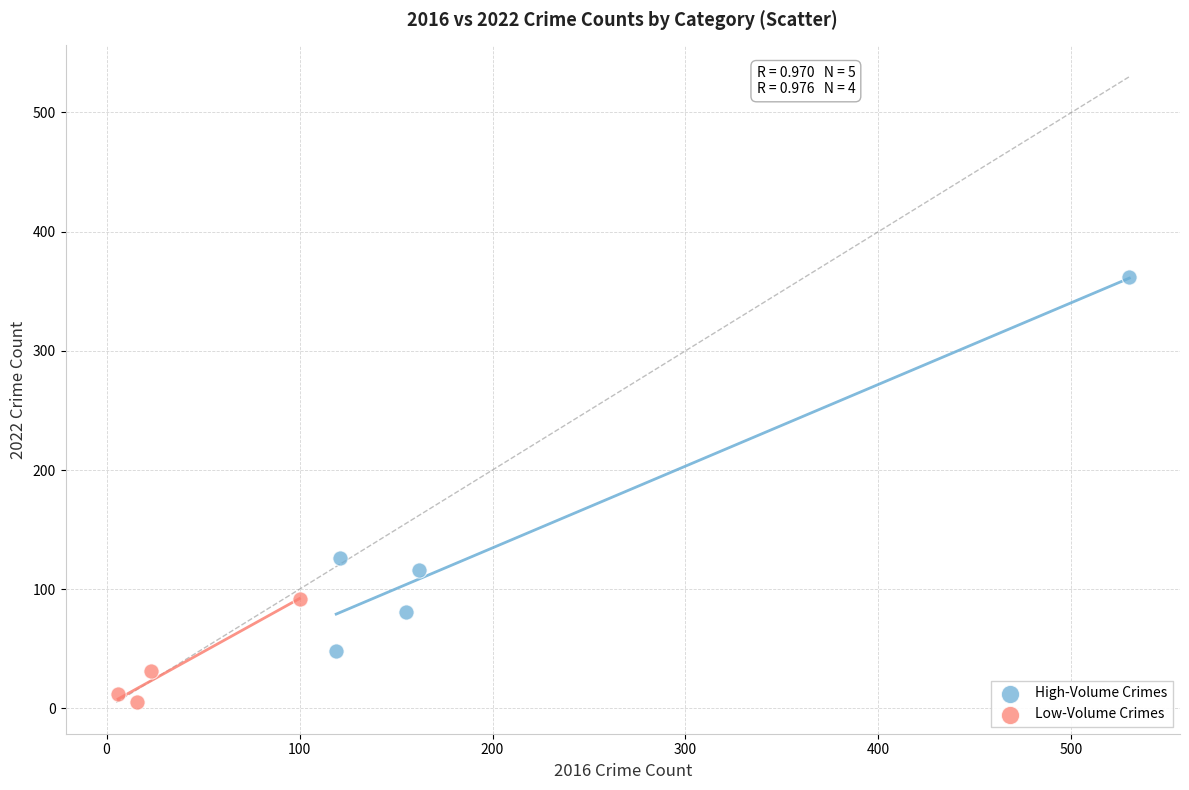

Which series contains the highest Y value?

High-Volume Crimes